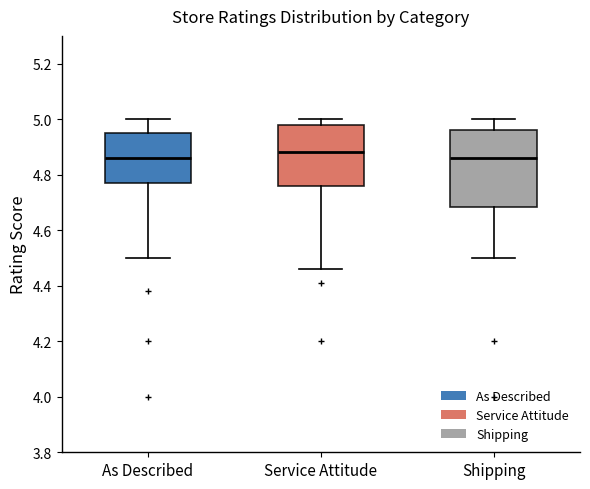

Reading left to right, transcribe this box plot: for each box, give where its median line is, the range the box spans, and where its two whiskers end, as read against the y-axis. The values are not printed on the chart, so give them approximately, as read against the axis.

As Described: median 4.86, box 4.78 to 4.96, whiskers 4.50 to 5.00
Service Attitude: median 4.88, box 4.76 to 4.98, whiskers 4.46 to 5.00
Shipping: median 4.86, box 4.68 to 4.96, whiskers 4.50 to 5.00